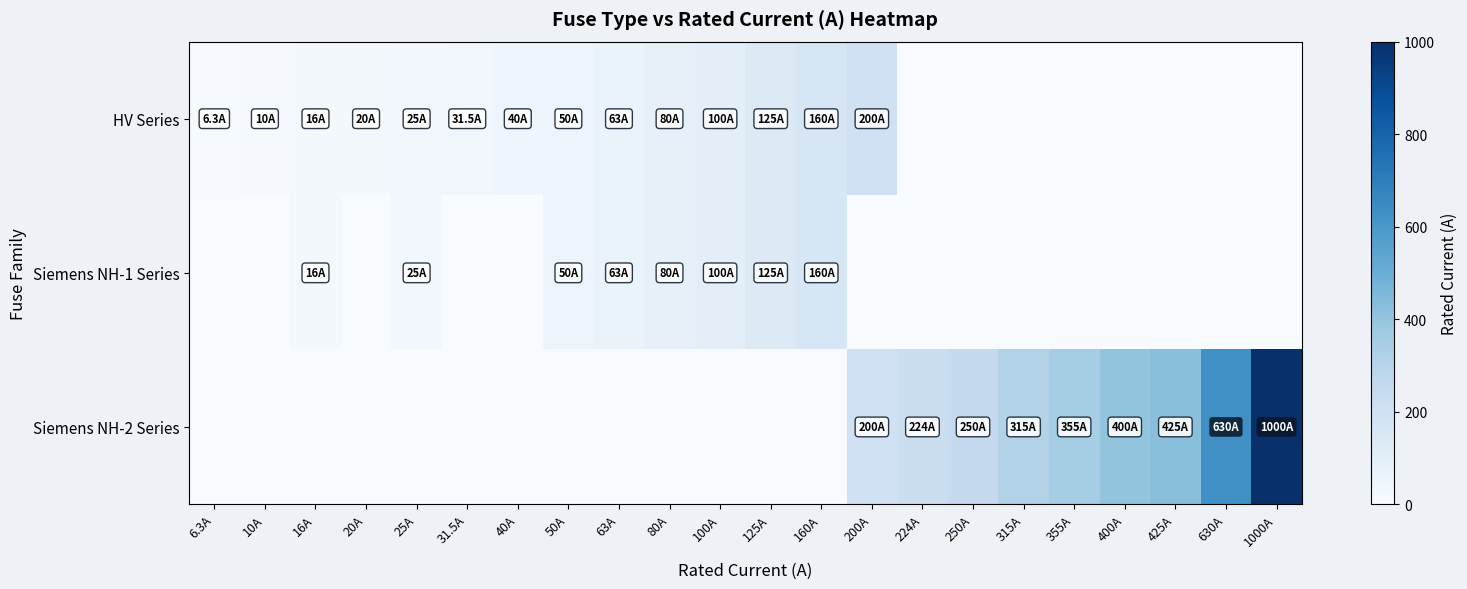

At how many categories does at least one series exceed 229?

7